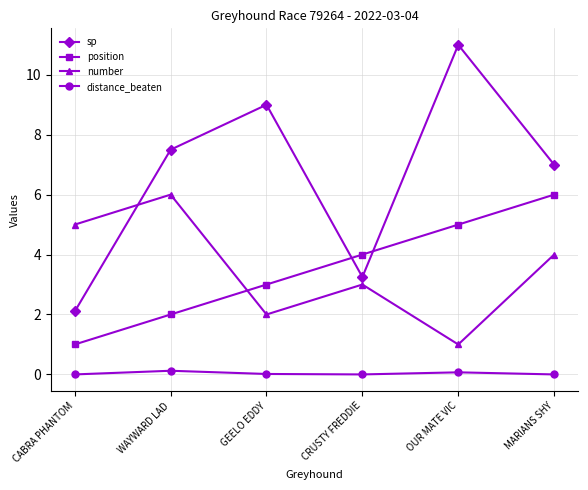

Is it true that number equals 4.0 at MARIANS SHY?

True